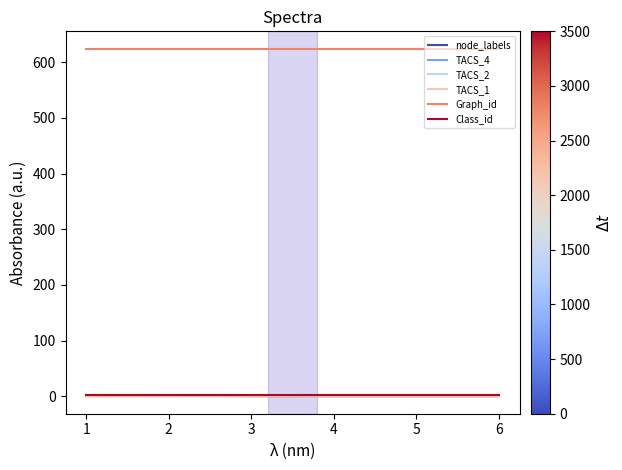

Which series has the largest total across all categories?

Graph_id